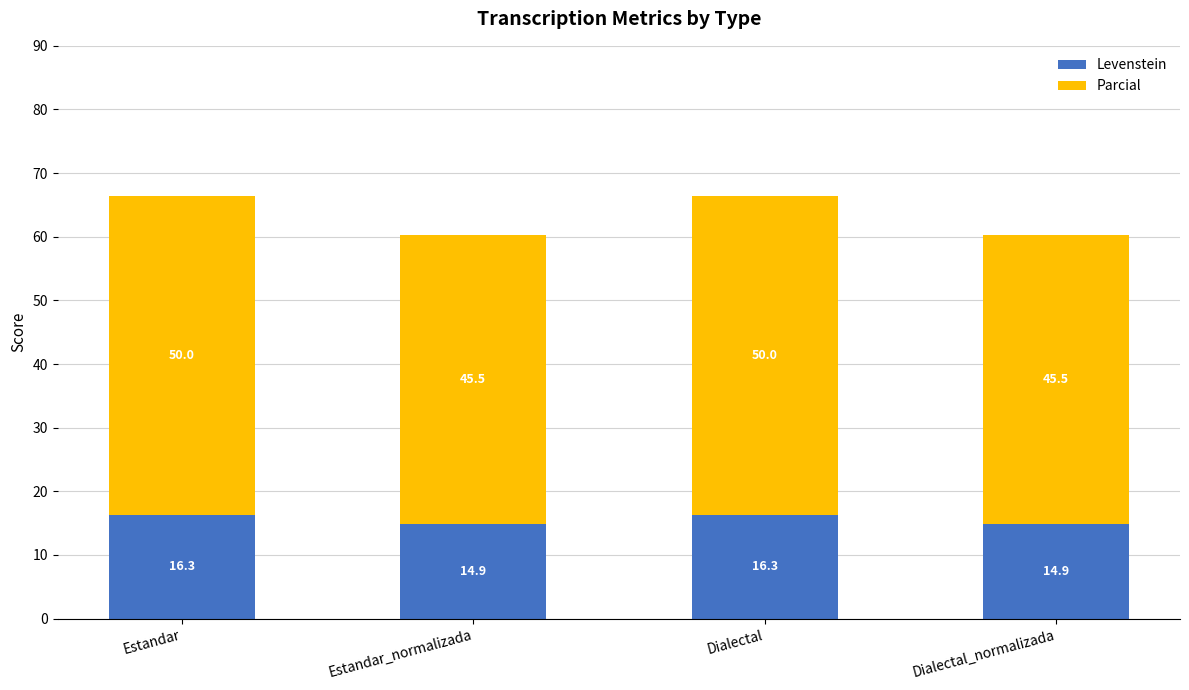

Reading left to right, list the values for the Levenstein series.

Estandar=16.3	Estandar_normalizada=14.9	Dialectal=16.3	Dialectal_normalizada=14.9